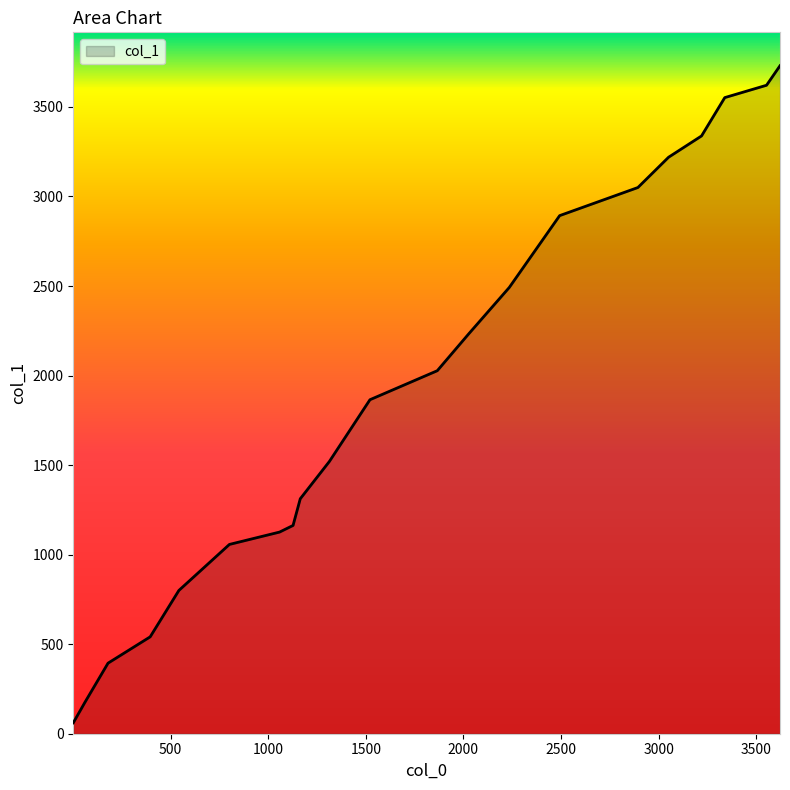

What is the greatest value displayed?

3730